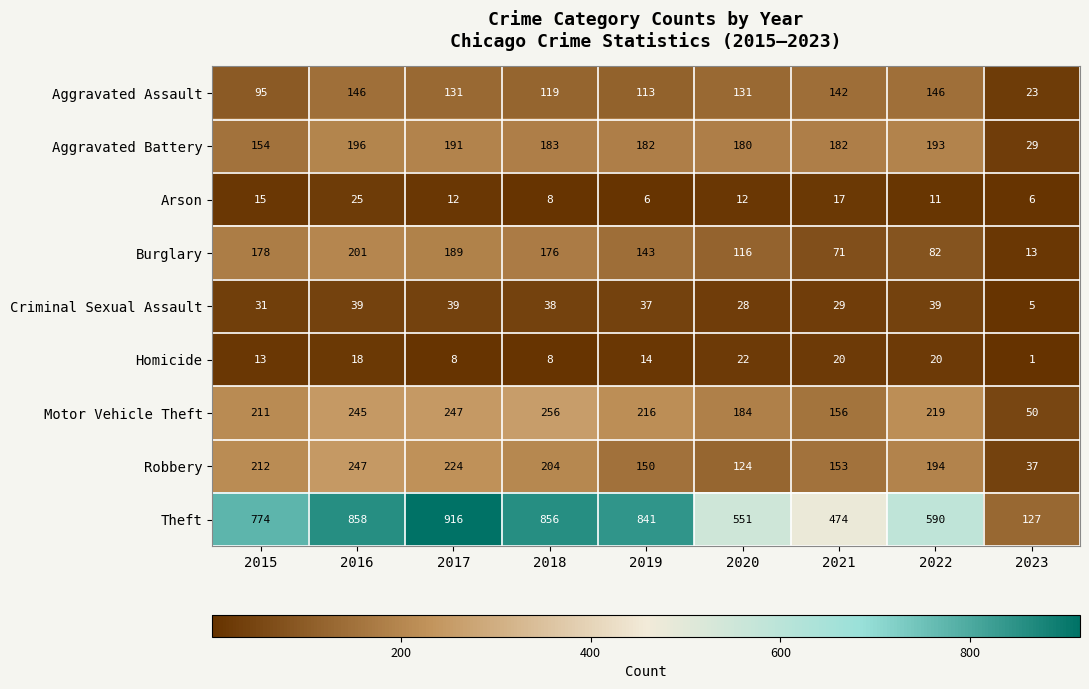

Rank the series by their maximum value, from highest to lowest.

Theft, Motor Vehicle Theft, Robbery, Burglary, Aggravated Battery, Aggravated Assault, Criminal Sexual Assault, Arson, Homicide